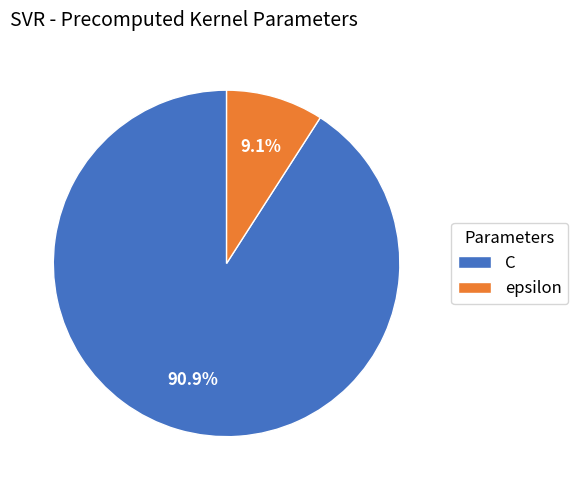

Which slice is the smallest?

epsilon